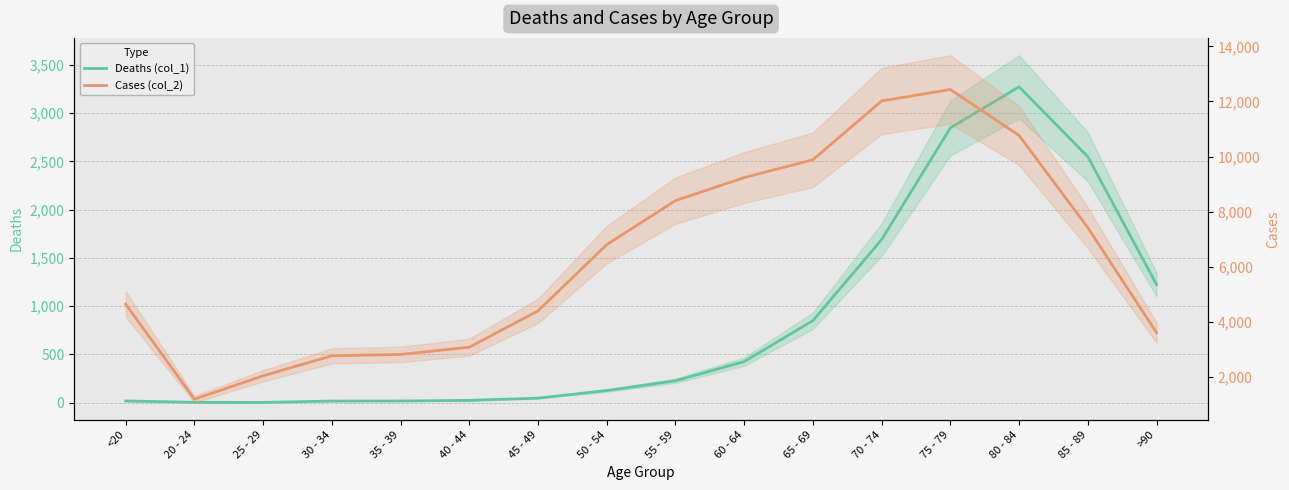

Is it true that Deaths (col_1) equals 18 at 35 - 39?

True